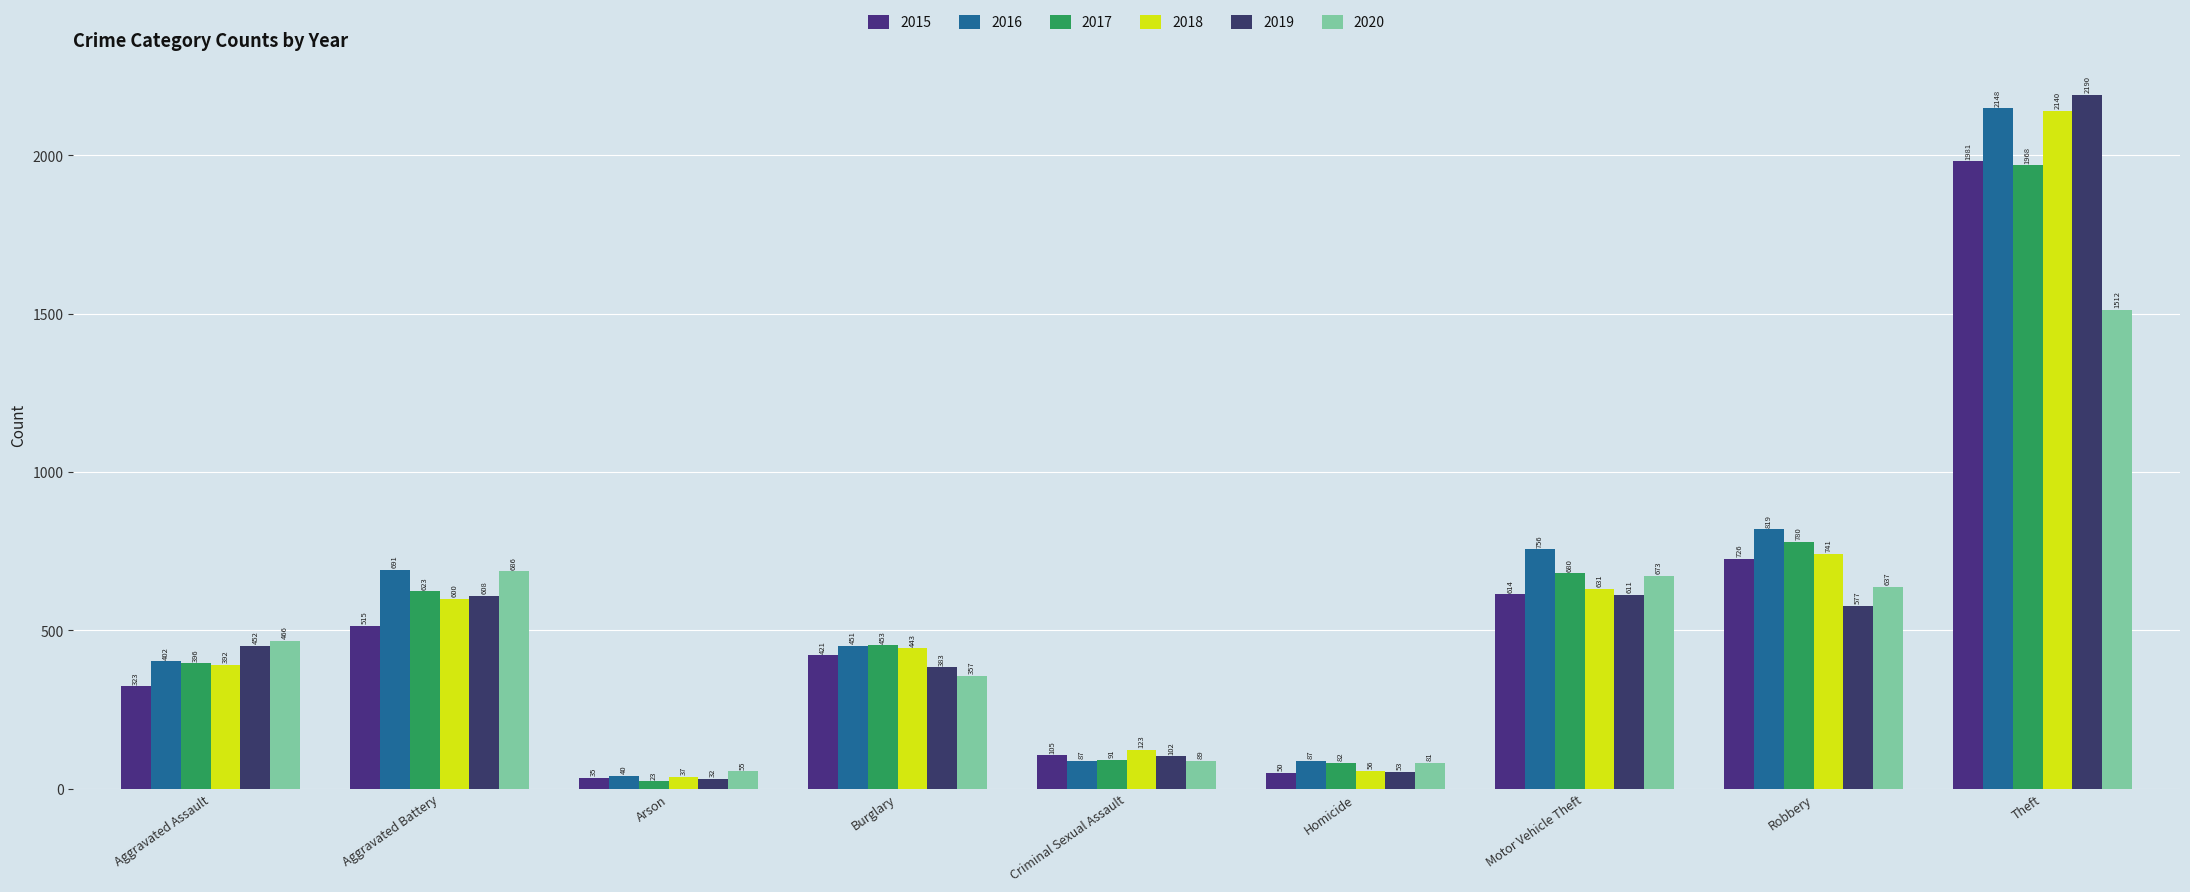

What is the difference between the 2015 values at Aggravated Battery and Motor Vehicle Theft?

99